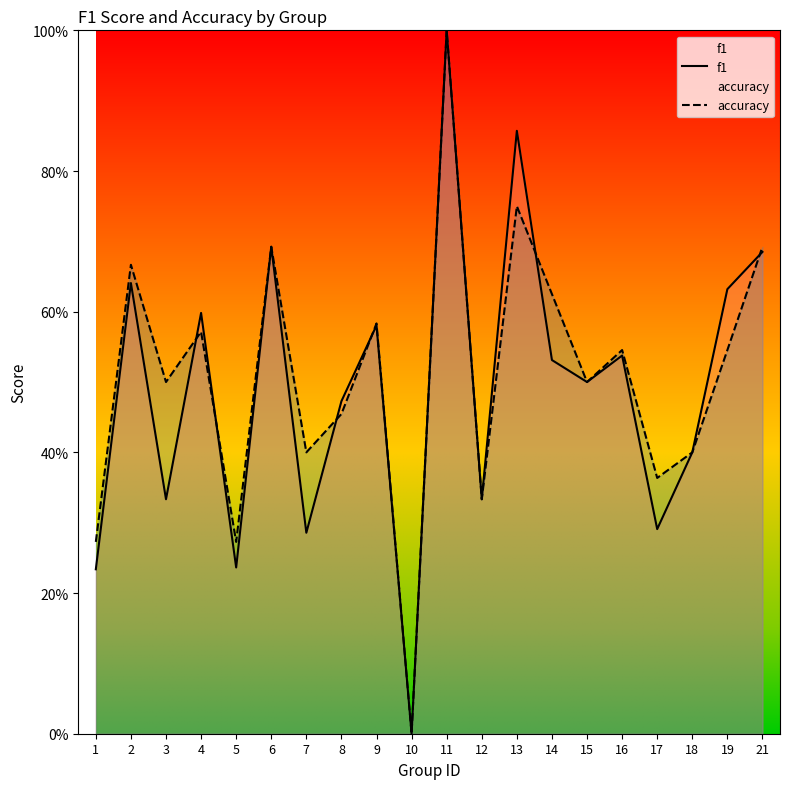

Which label corresponds to the largest value in the chart?

11